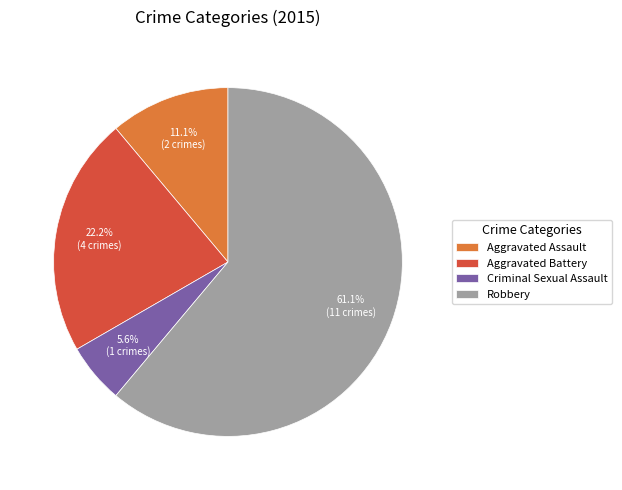

Combined, what portion of the pie is Aggravated Assault and Robbery?

72.2%